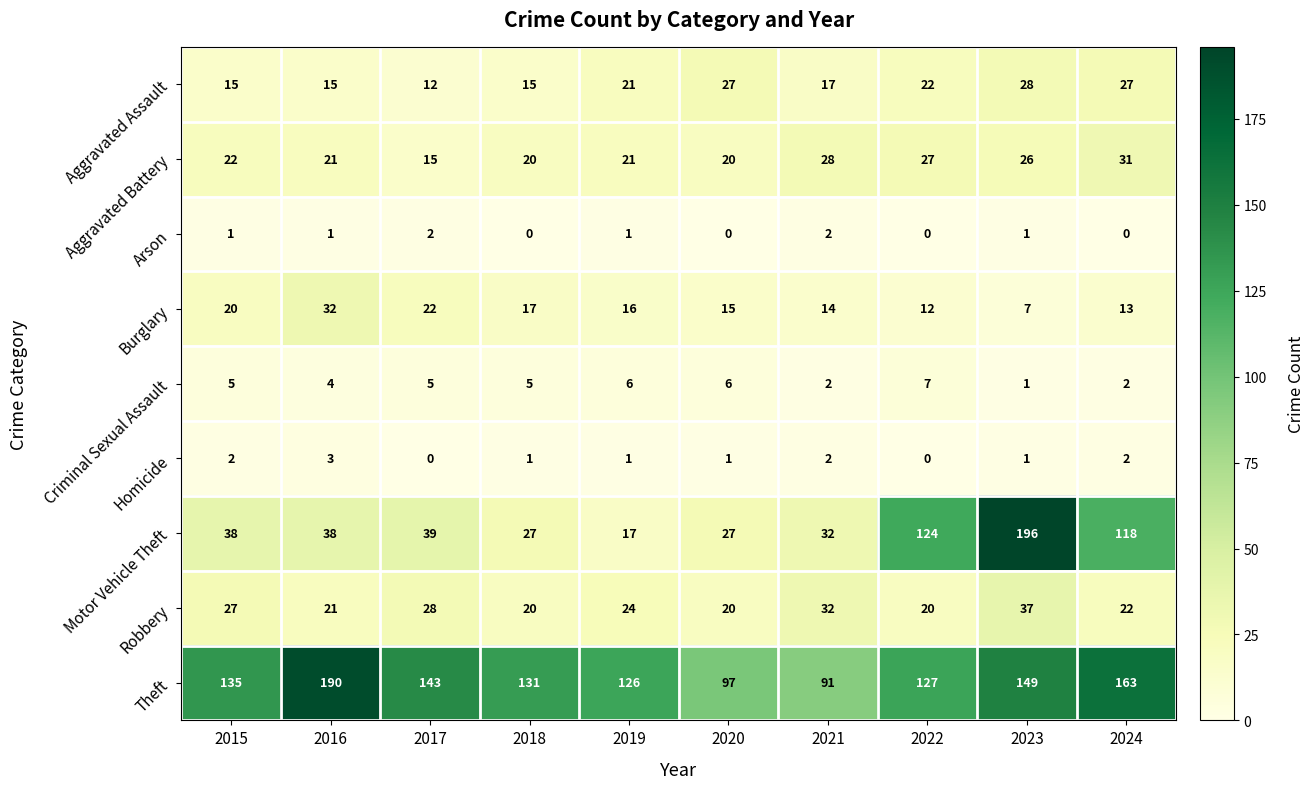

What is the highest value of the Homicide series?

3